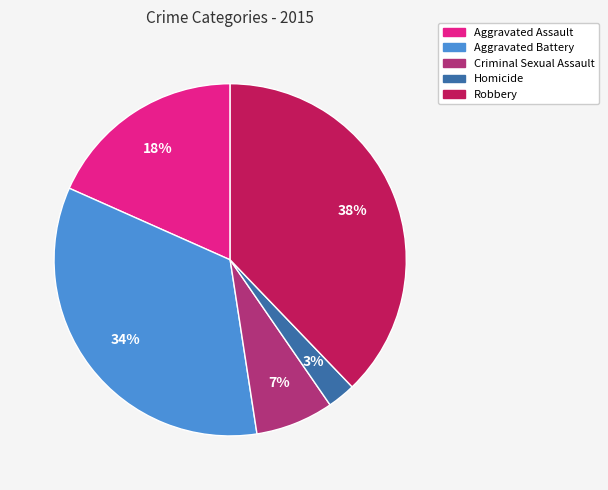

Does any single category account for the majority?

No